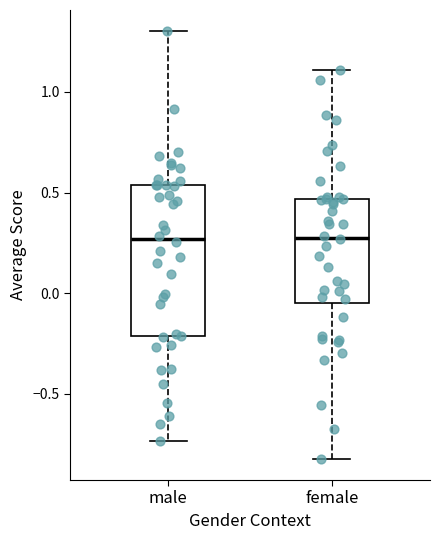

Reading left to right, read every box against the y-axis: the position of its median line, the range the box covers, and the ends of its whiskers. The values are not printed on the chart, so give them approximately, as read against the axis.

male: median 0.25, box -0.20 to 0.55, whiskers -0.75 to 1.30
female: median 0.30, box -0.05 to 0.45, whiskers -0.80 to 1.10